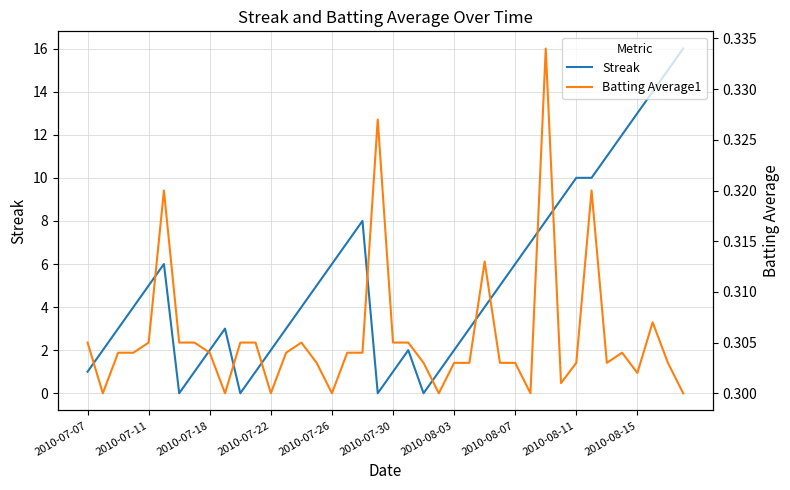

What is the highest value of the Streak series?

16